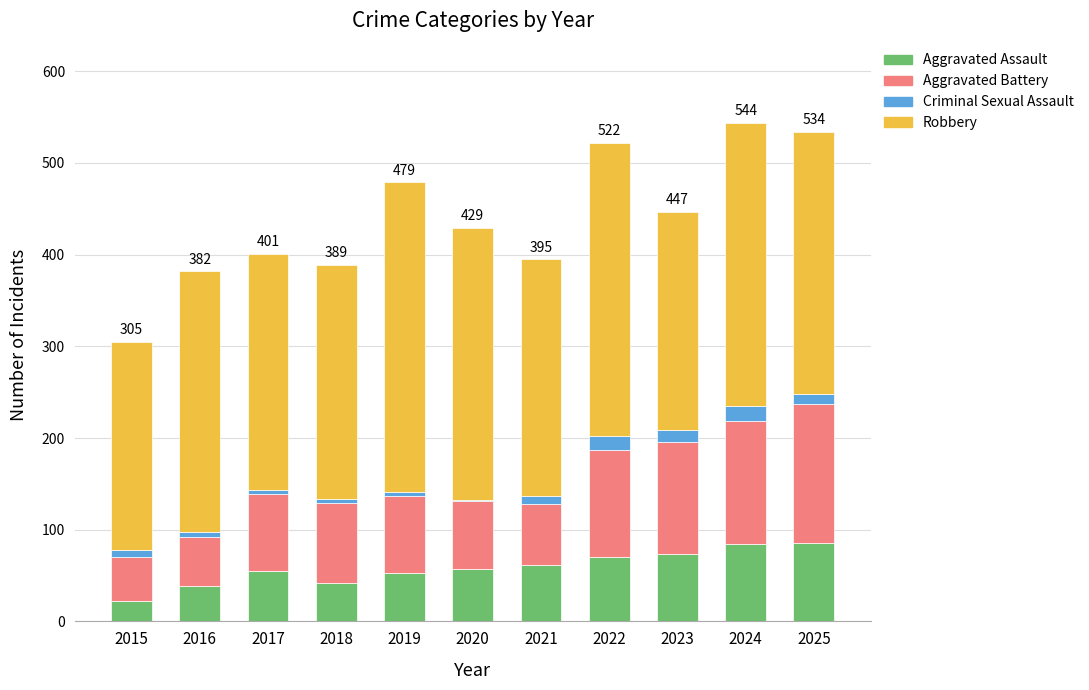

Is it true that Aggravated Assault equals 42 at 2018?

True